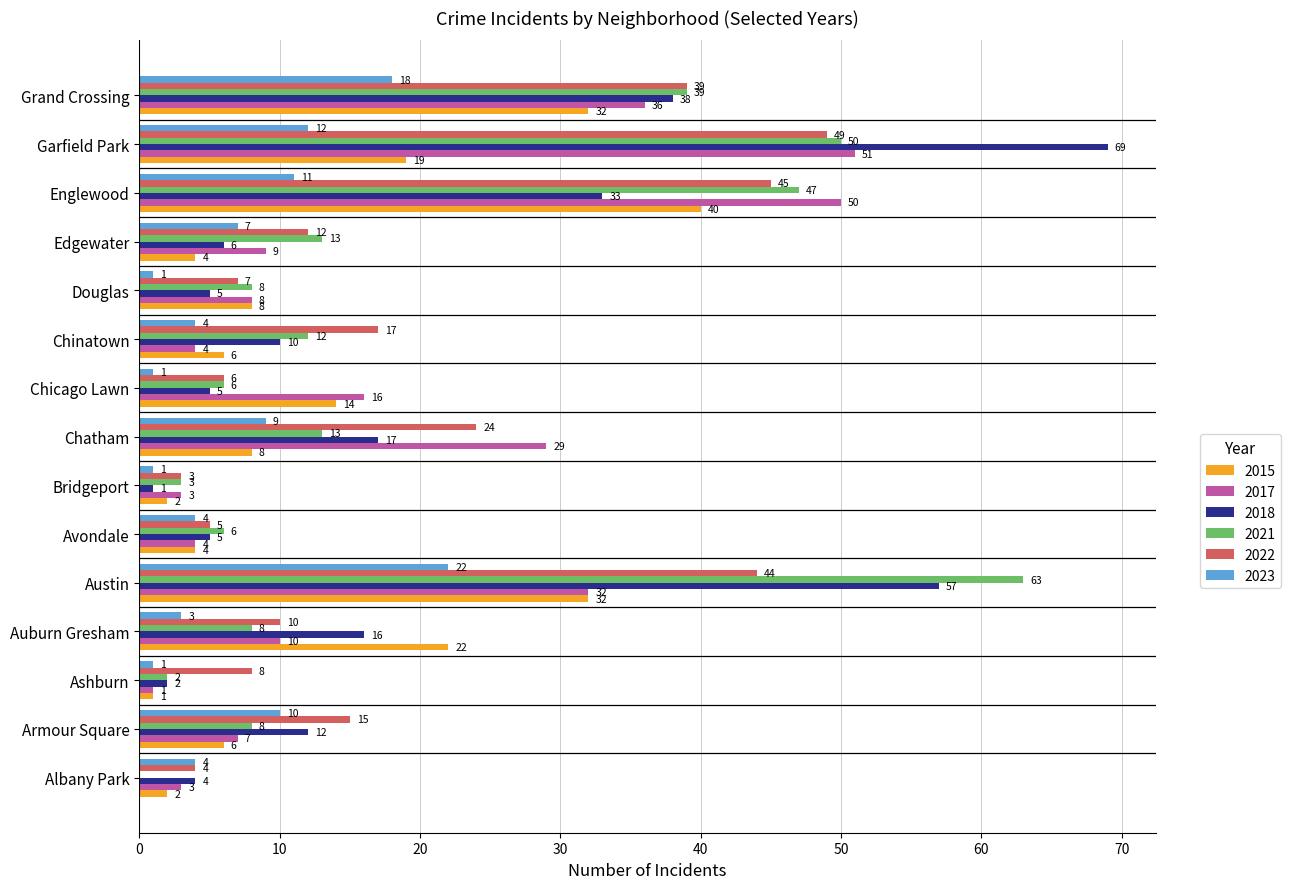

Is it true that 2017 equals 7 at Armour Square?

True